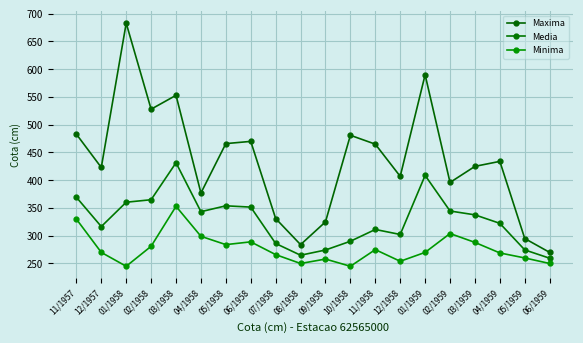

The Media series shows 482.6 at 02/1958. True or false?

False